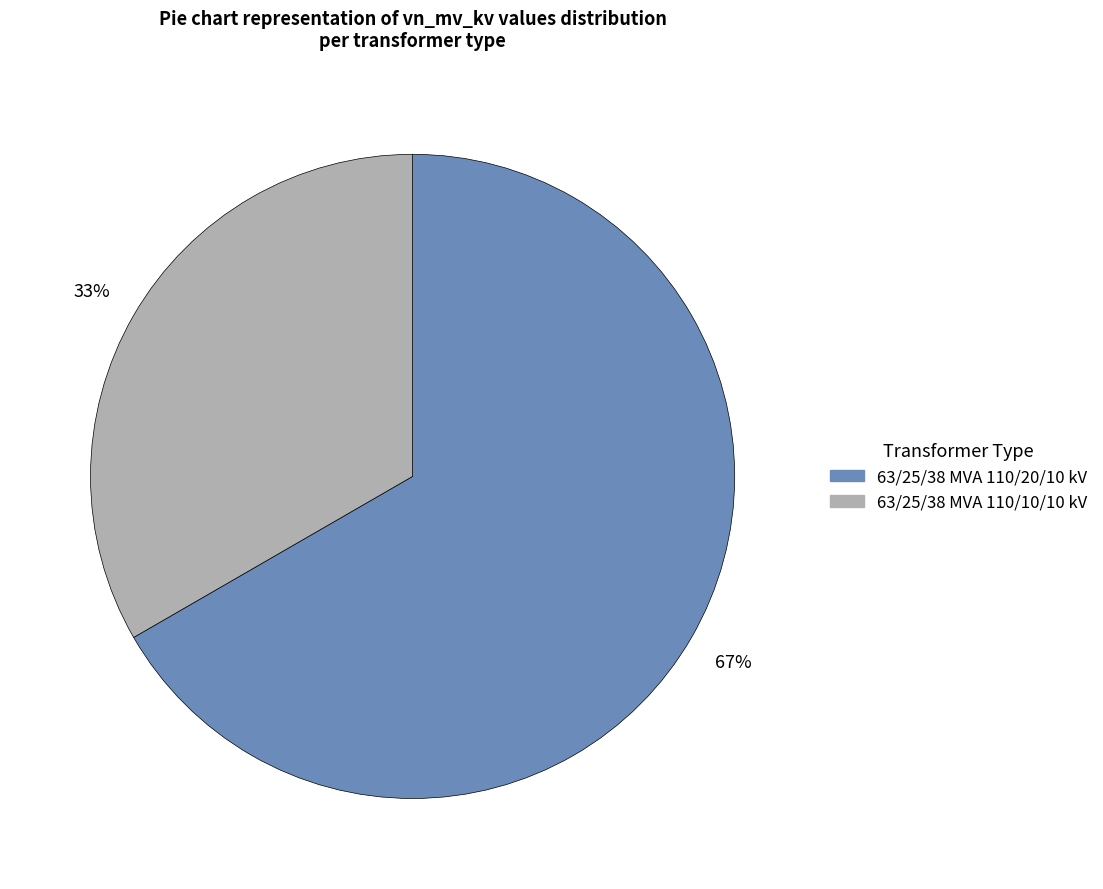

Combined, do 63/25/38 MVA 110/10/10 kV and 63/25/38 MVA 110/20/10 kV account for over 50%?

Yes